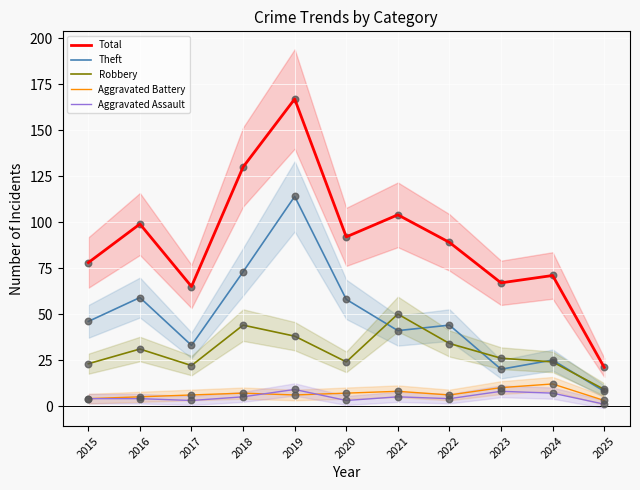

Which series contains the lowest Y value?

Aggravated Assault